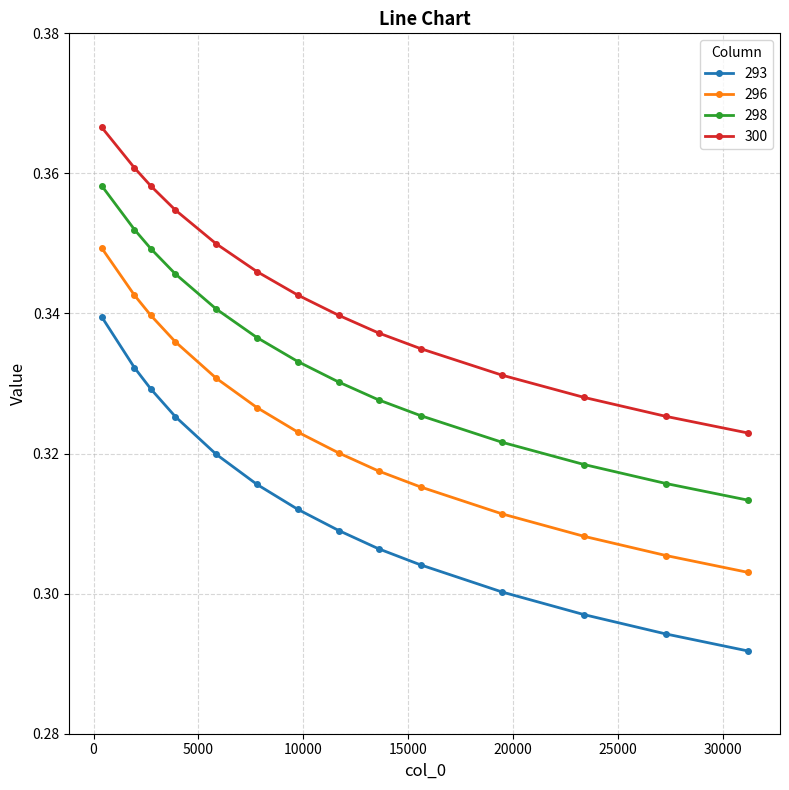

Does the chart have visible grid lines?

Yes